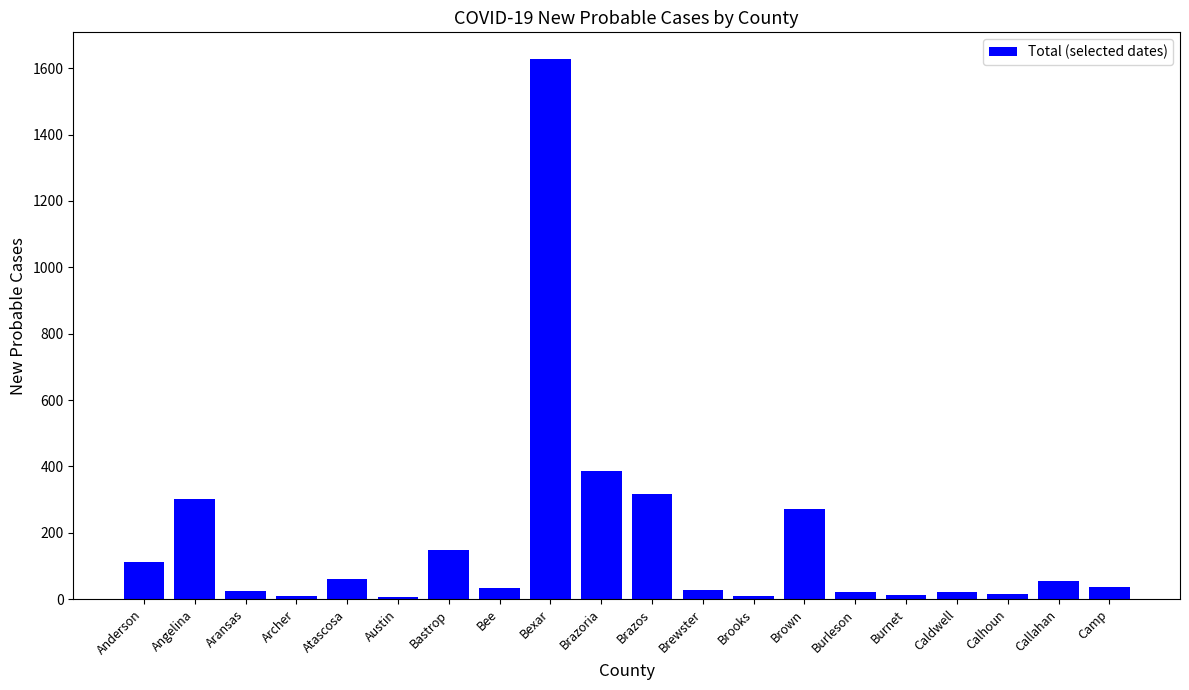

Where does the data first go above 38?

Anderson